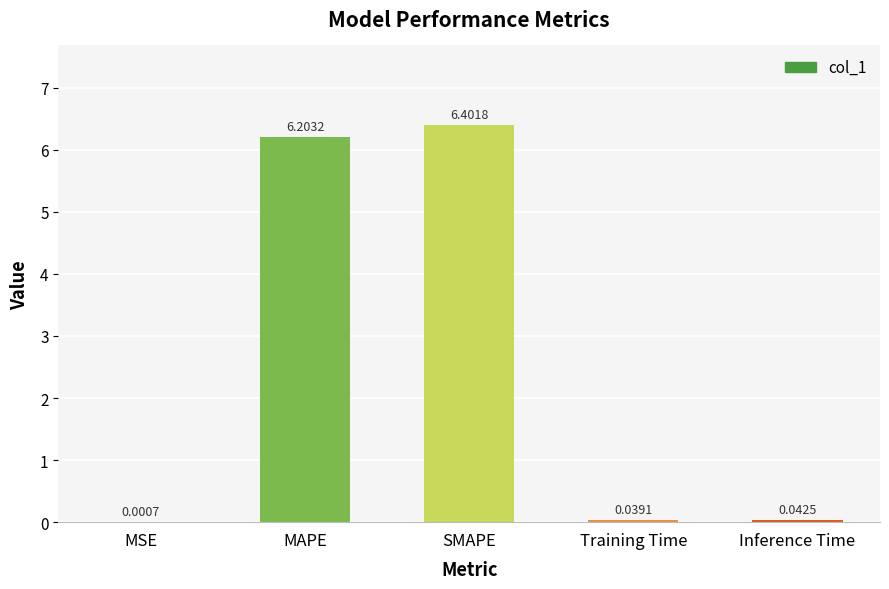

What is the maximum value shown in the chart?

6.4